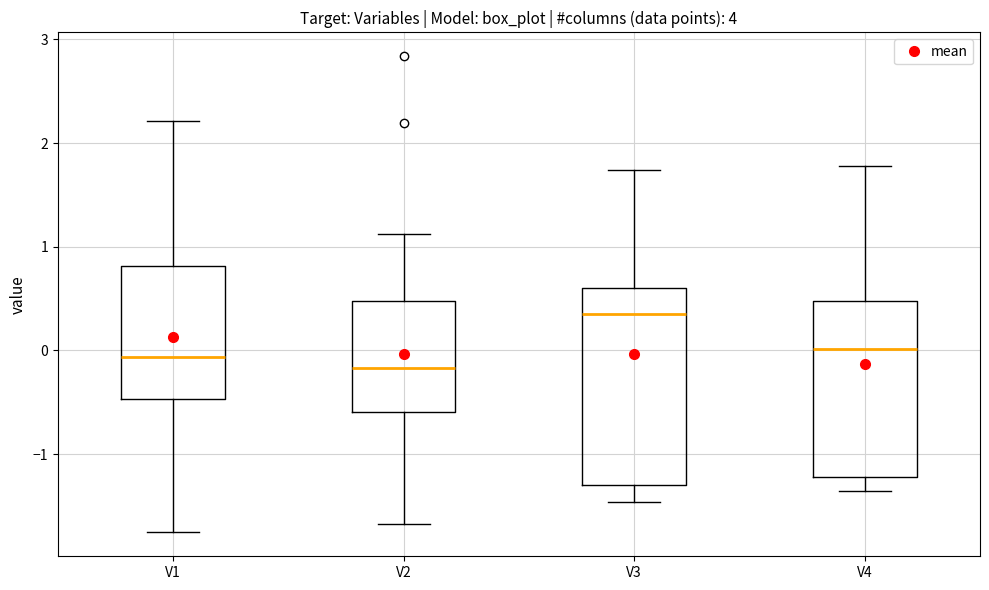

Which box is the tallest, from its lower edge to its upper edge?

V3